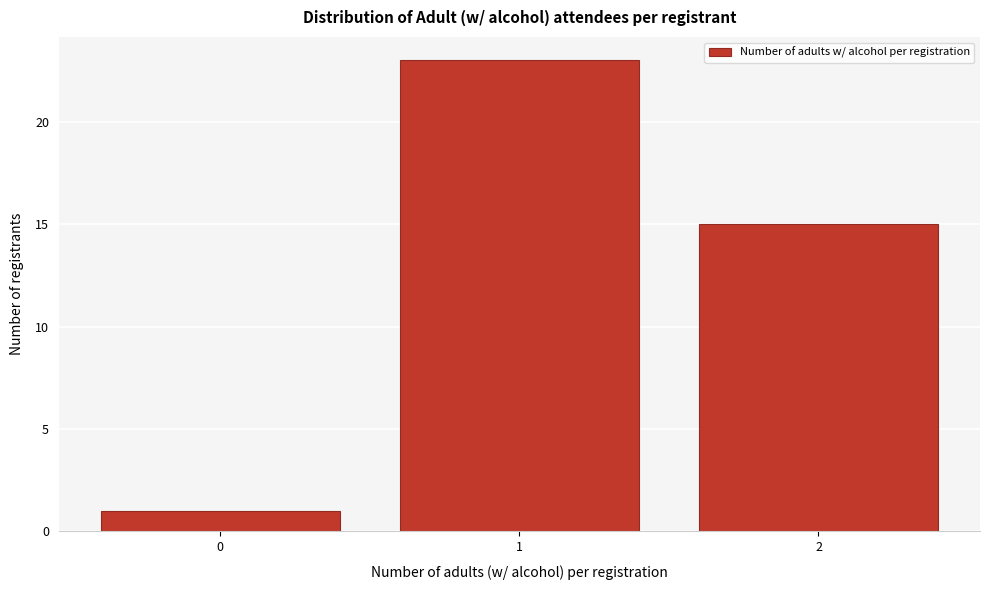

Reading right to left, list all the values displayed in this chart.

2=15	1=23	0=1